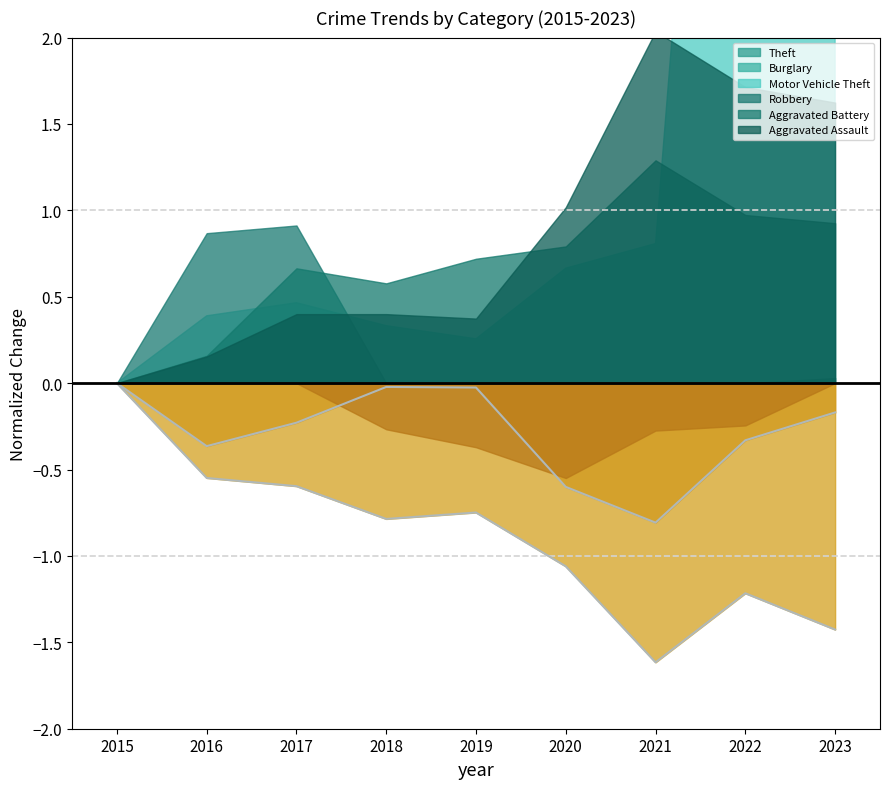

Reading right to left, extract all data points from this chart.

Theft: -0.2	-0.3	-0.8	-0.6	-0.0	-0.0	-0.2	-0.4	0.0
Burglary: -1.4	-1.2	-1.6	-1.1	-0.7	-0.8	-0.6	-0.5	0.0